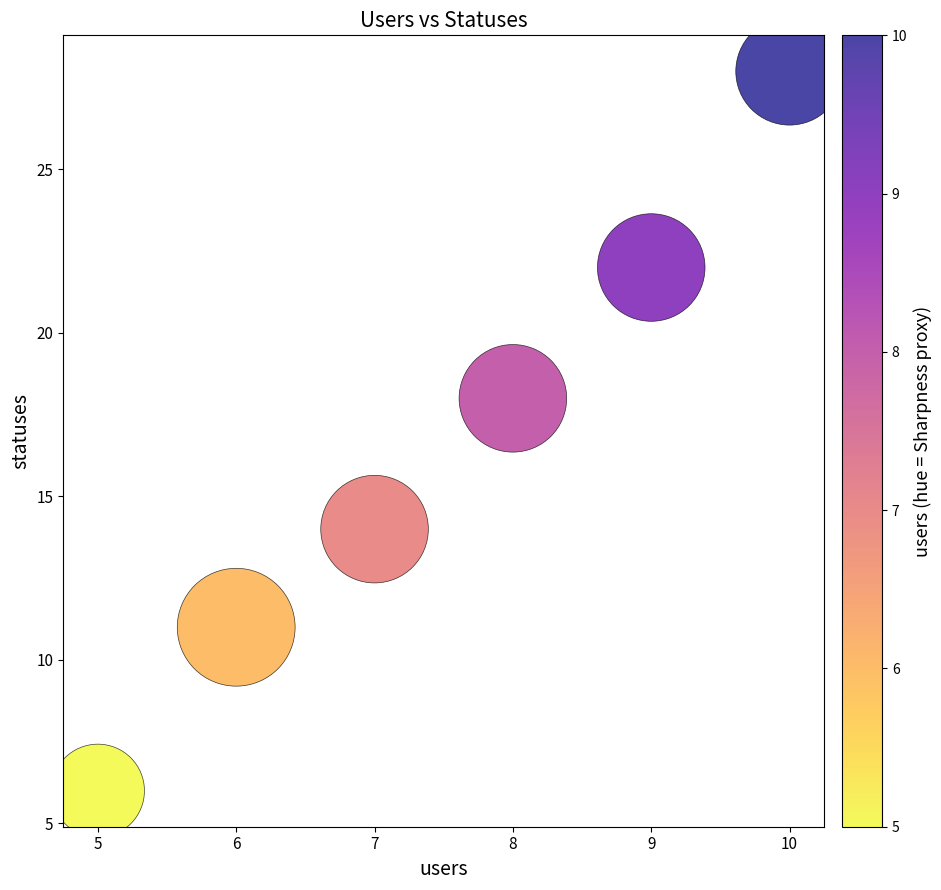

What Y value in the scatter plot is closest to 17?

18